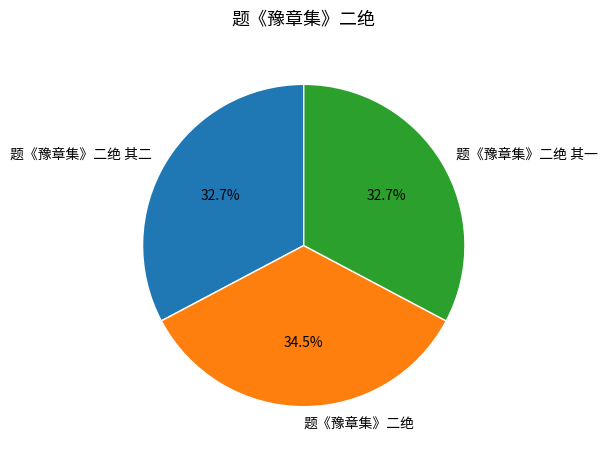

Which category has the biggest portion of the pie?

题《豫章集》二绝